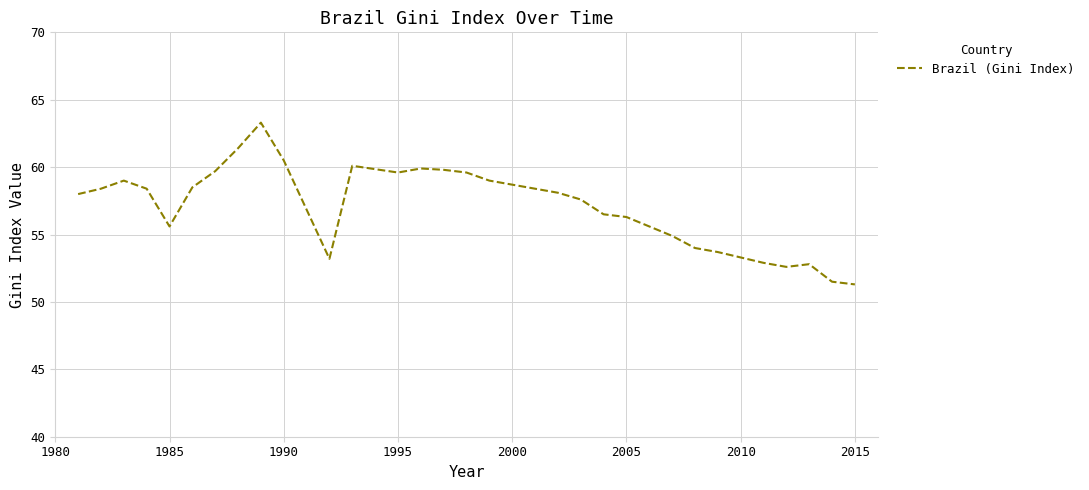

What is the minimum value shown in the chart?

51.3